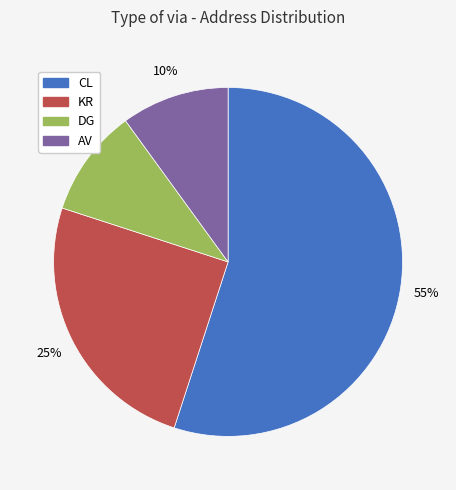

True or false: DG accounts for 10% of the total.

True